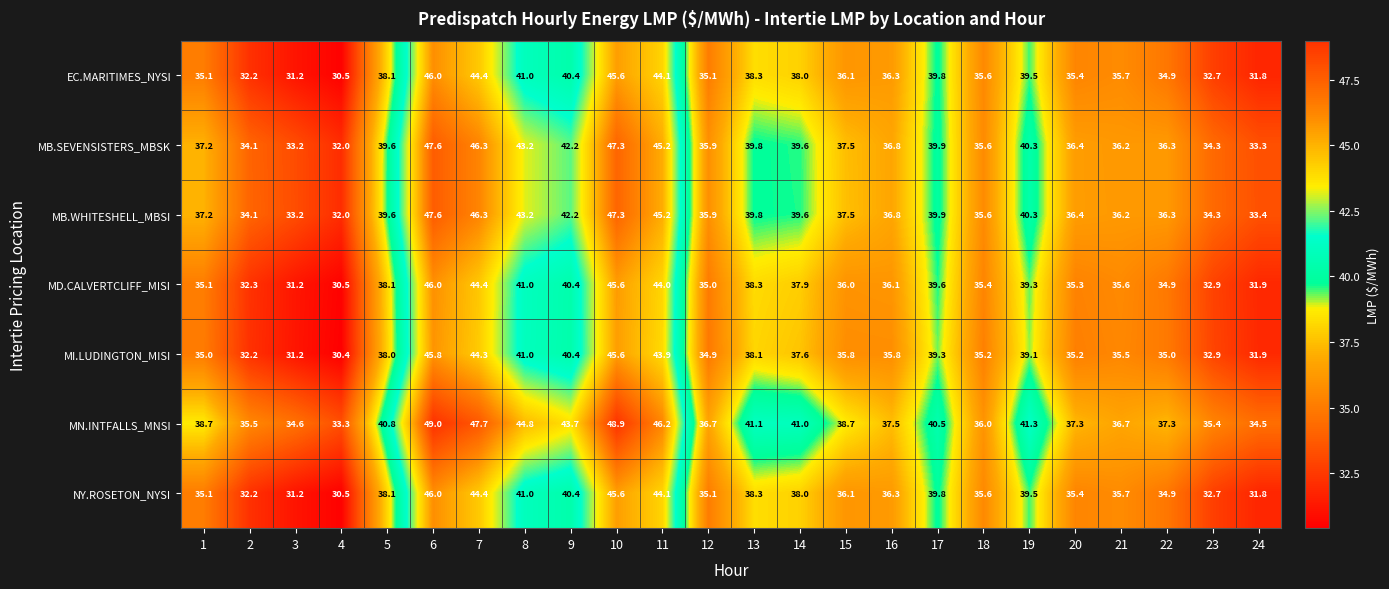

Which series has the largest total across all categories?

MN.INTFALLS_MNSI